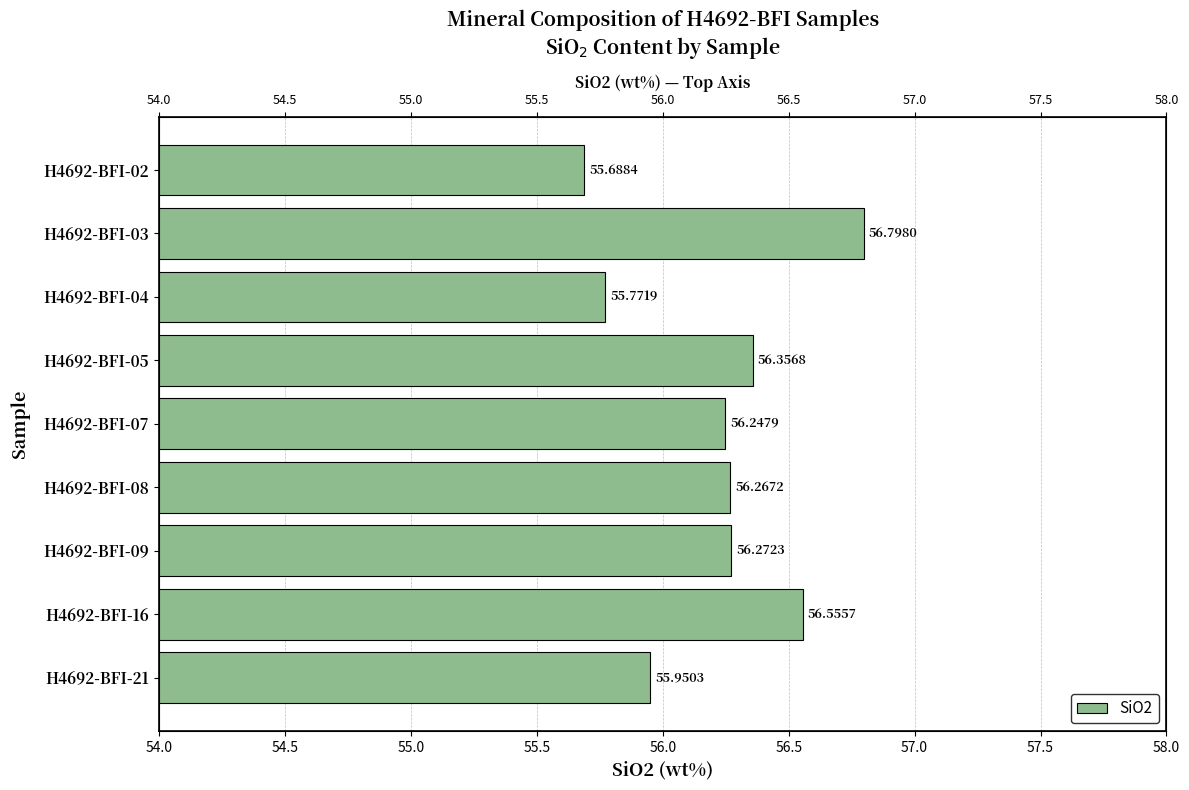

The chart shows a value of 27.7 at H4692-BFI-07. True or false?

False